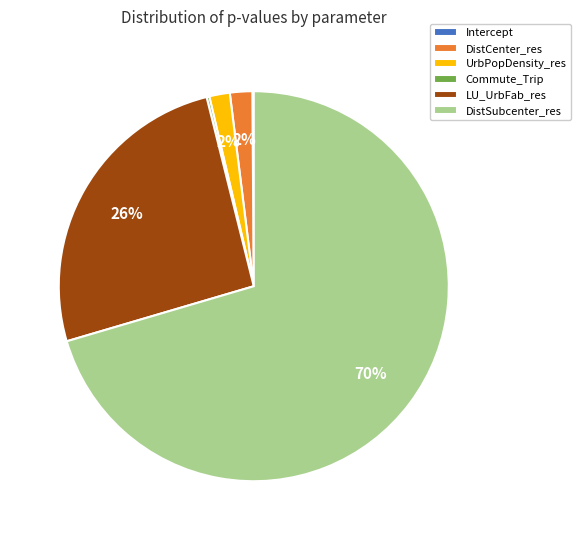

Combined, do UrbPopDensity_res and LU_UrbFab_res account for over 50%?

No